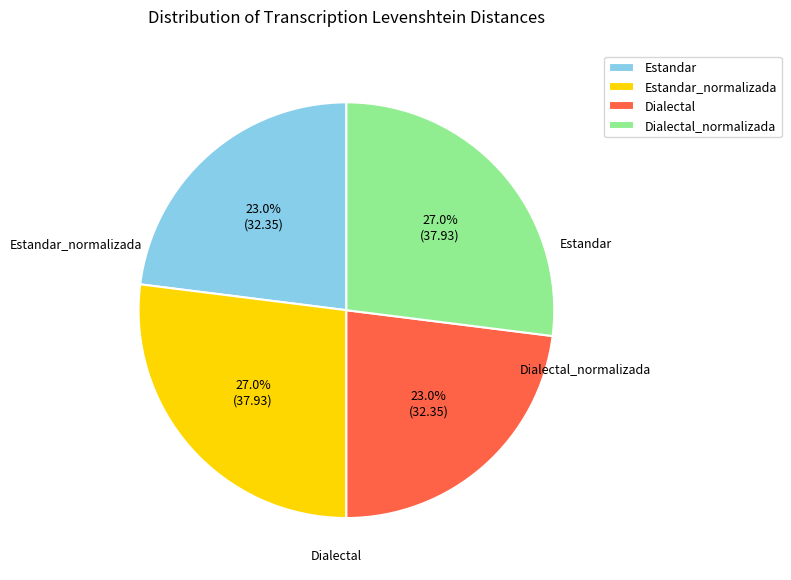

Is there any slice that represents more than half of the pie?

No